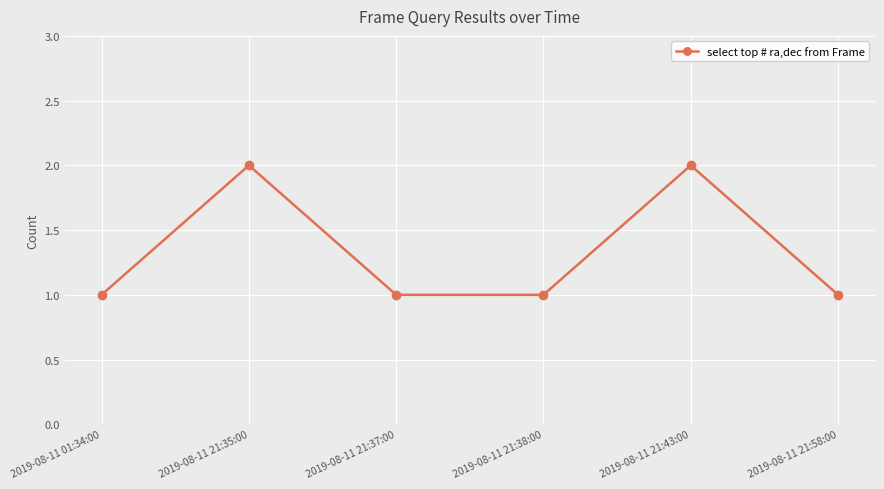

What is the ratio of the value at 2019-08-11 21:43:00 to the value at 2019-08-11 21:58:00?

2.0